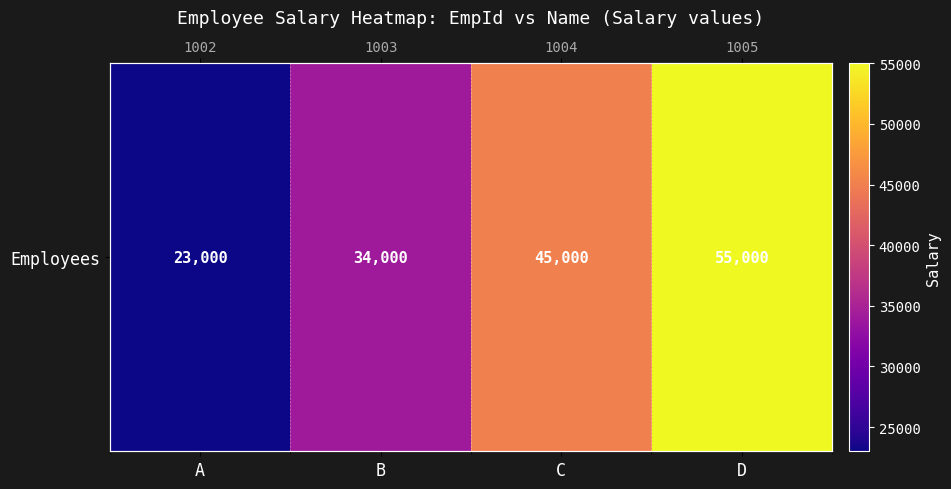

How many values are between 34000 and 55000?

3